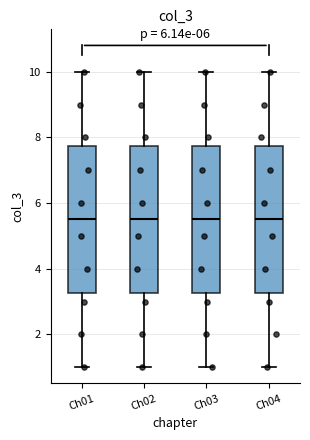

Reading left to right, transcribe this box plot: for each box, give where its median line is, the range the box spans, and where its two whiskers end, as read against the y-axis. The values are not printed on the chart, so give them approximately, as read against the axis.

Ch01: median 5.6, box 3.2 to 7.8, whiskers 1.0 to 10.0
Ch02: median 5.6, box 3.2 to 7.8, whiskers 1.0 to 10.0
Ch03: median 5.6, box 3.2 to 7.8, whiskers 1.0 to 10.0
Ch04: median 5.6, box 3.2 to 7.8, whiskers 1.0 to 10.0